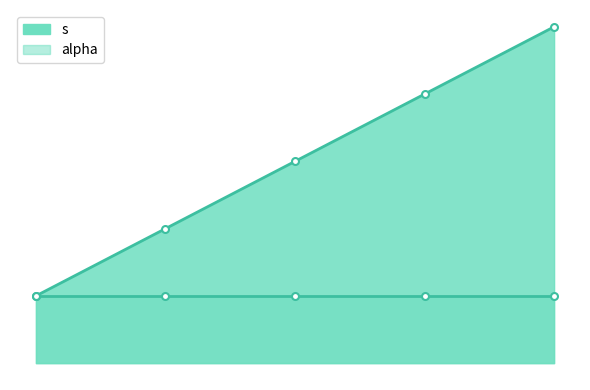

What is the difference between the second highest and minimum values?

3